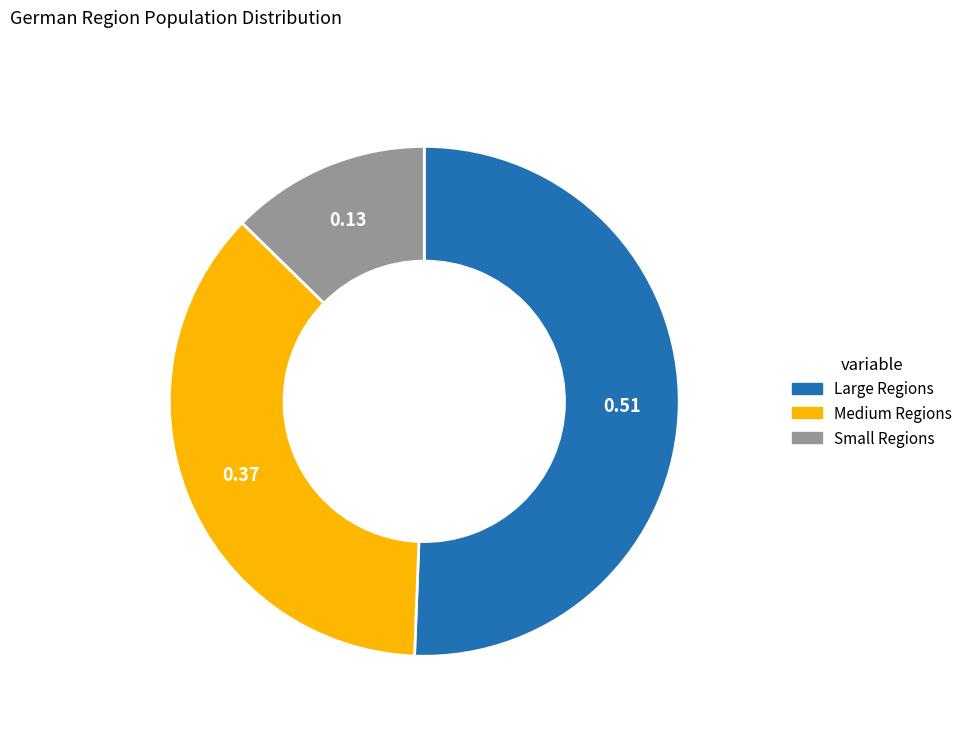

Is there a majority slice in this chart?

Yes